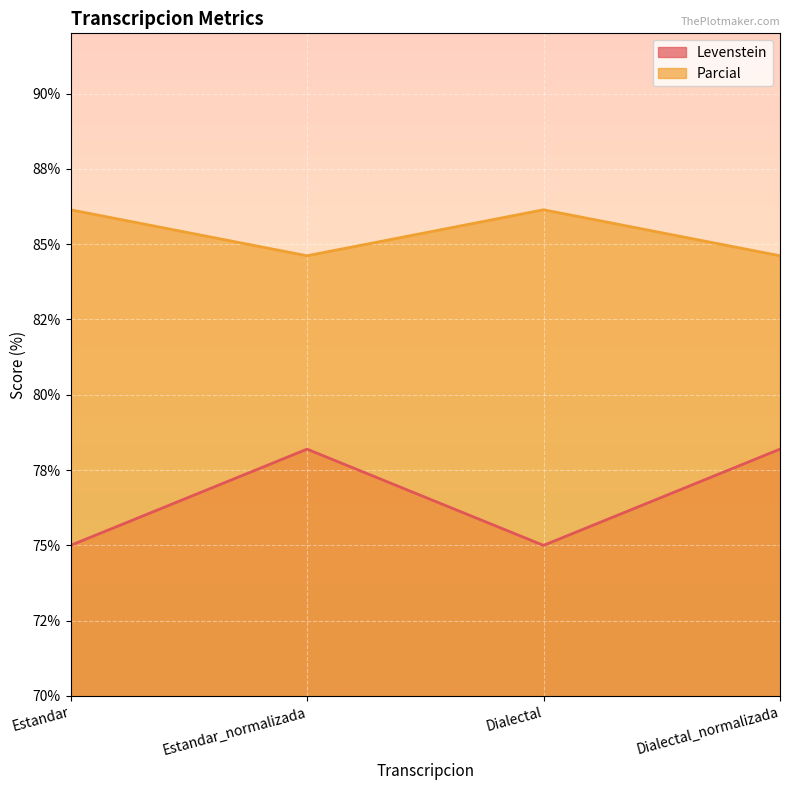

Rank the categories by Levenstein value from highest to lowest.

Estandar_normalizada, Dialectal_normalizada, Estandar, Dialectal